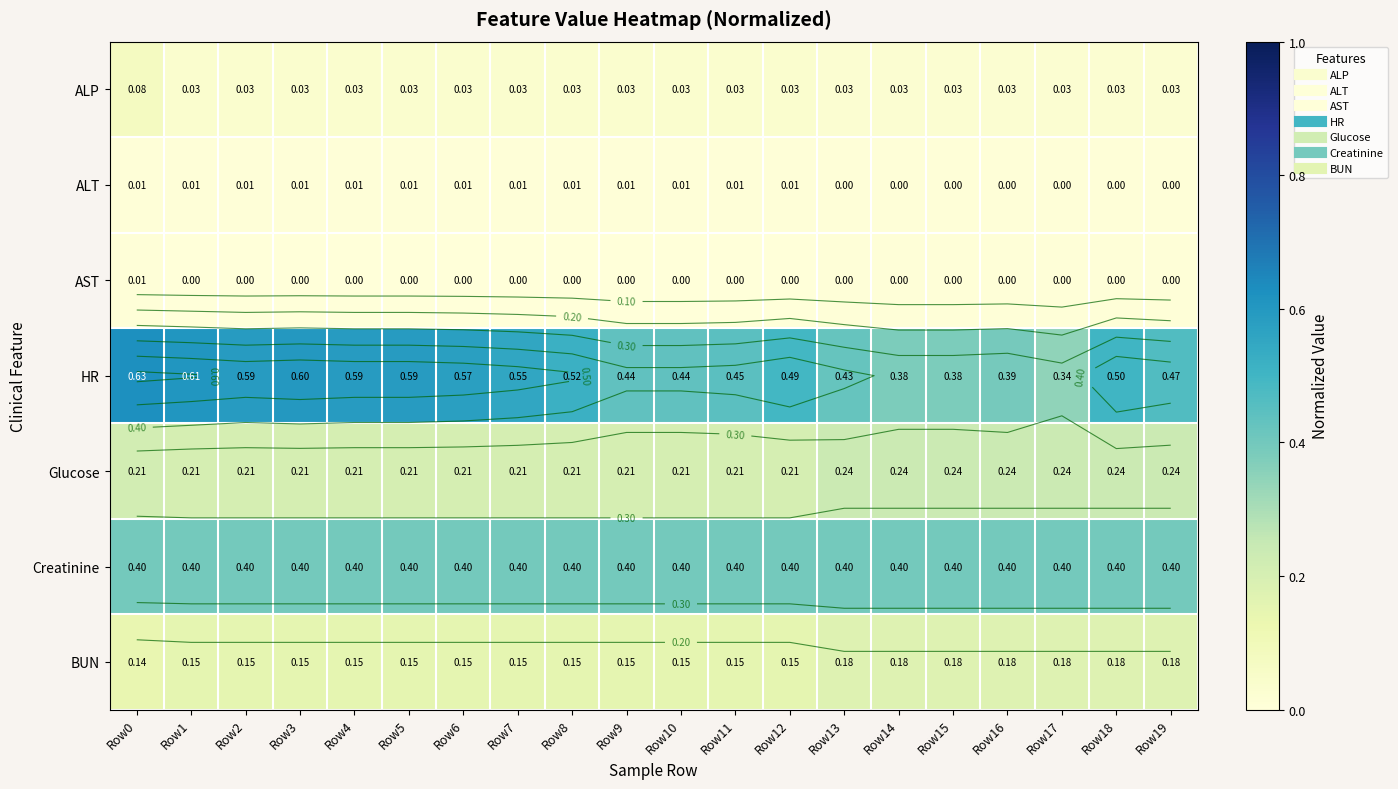

What is the minimum value for BUN?

0.1